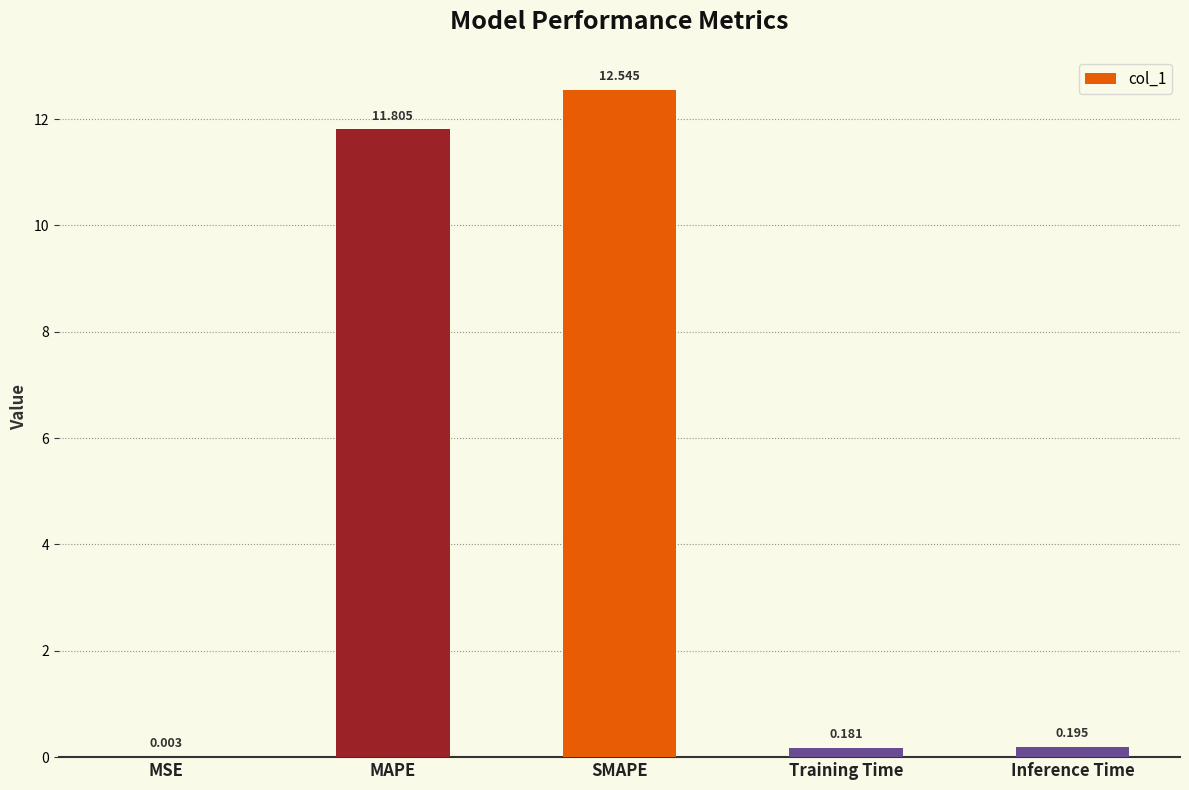

Is it true that the value at MAPE is 11.8?

True